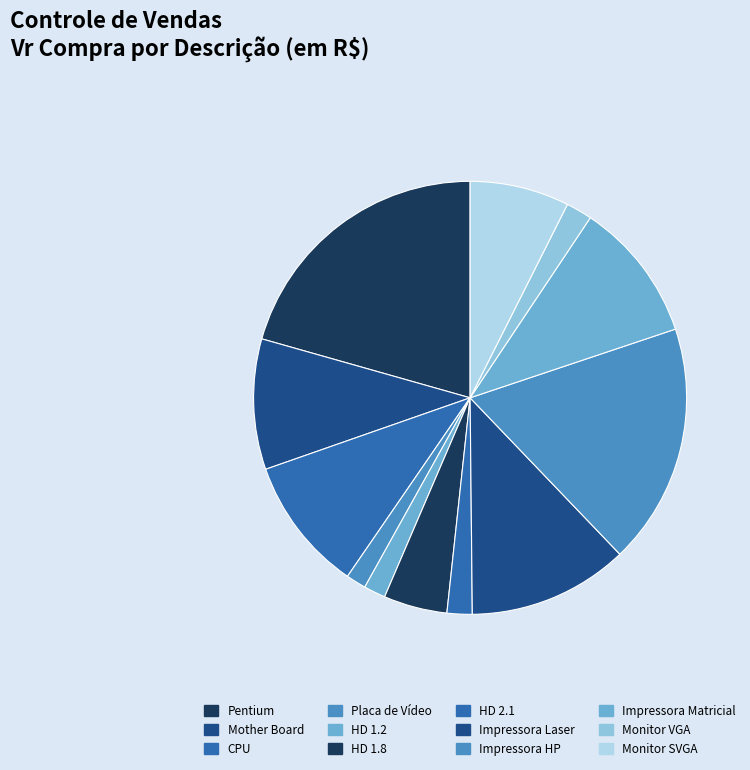

True or false: Impressora Matricial accounts for 10% of the total.

True